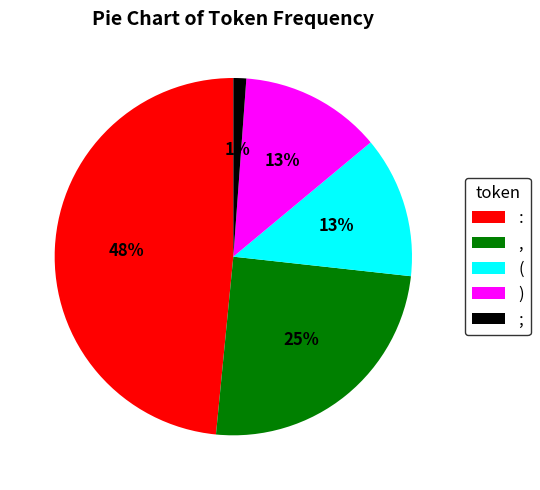

To the nearest percent, what is the combined percentage of ) and (?

26%